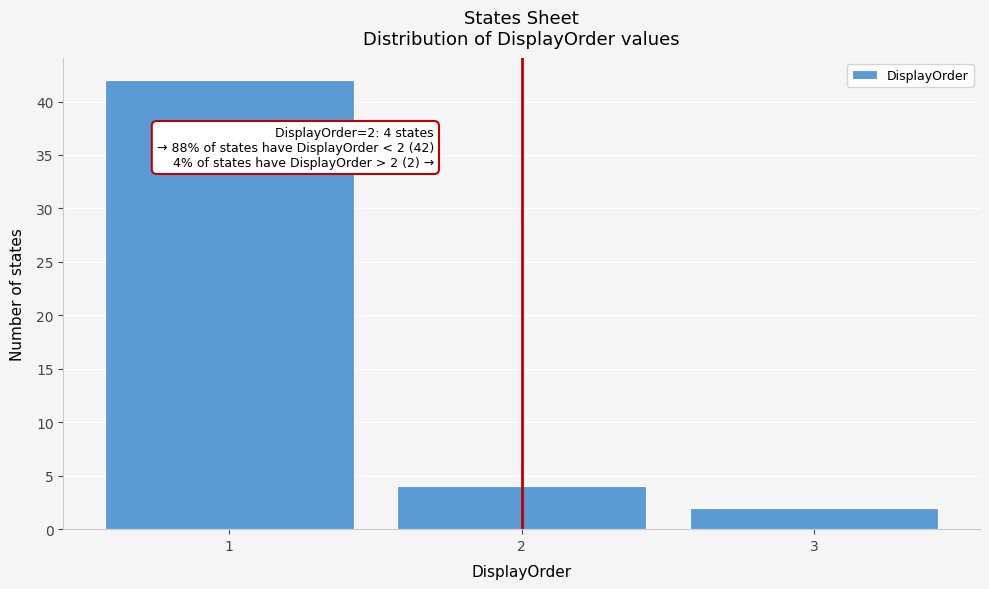

Which range on the x-axis has the tallest bar?

0.5 to 1.5